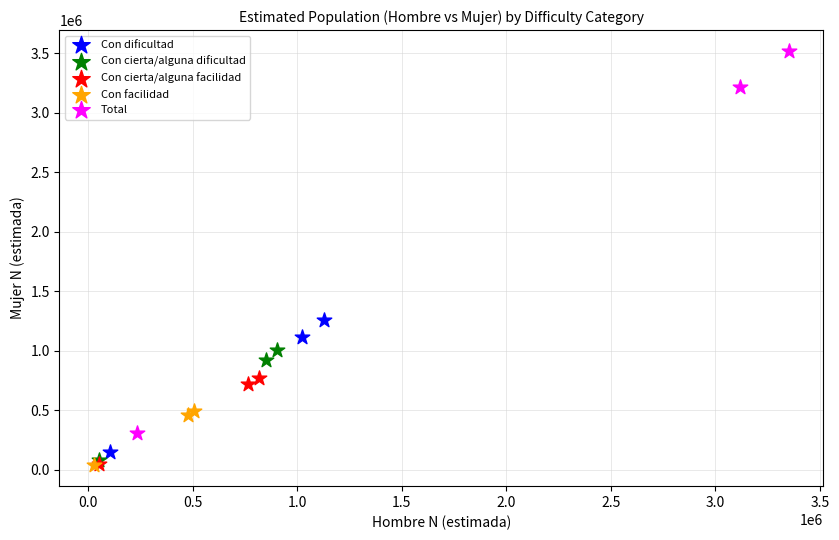

Which series has the widest spread of Y values?

Total